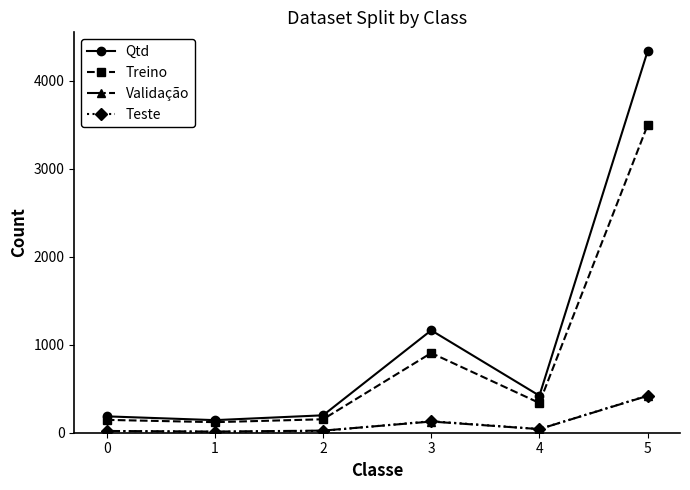

Is the value of Treino at 2 greater than the value of Validação at 2?

Yes